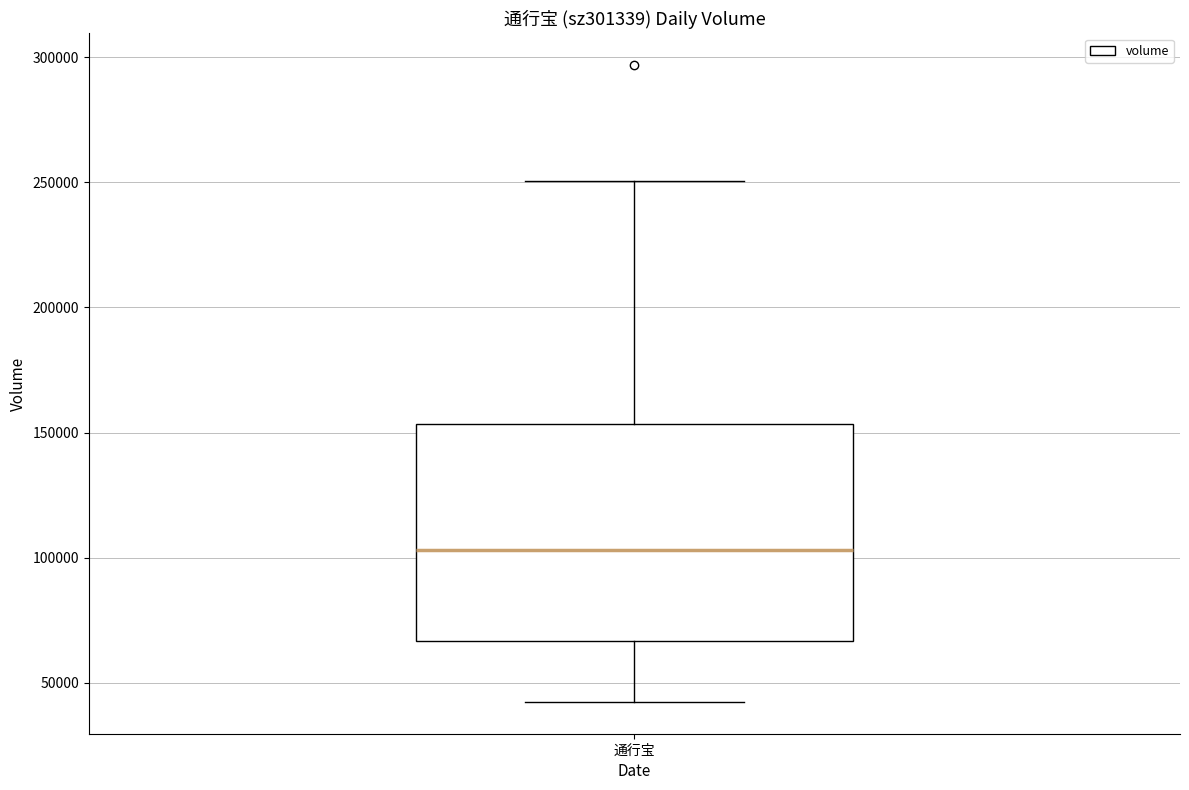

Transcribe this box plot: give where the median line is, the range the box spans, and where the two whiskers end, as read against the y-axis. The values are not printed on the chart, so give them approximately, as read against the axis.

median 105000, box 65000 to 155000, whiskers 40000 to 250000